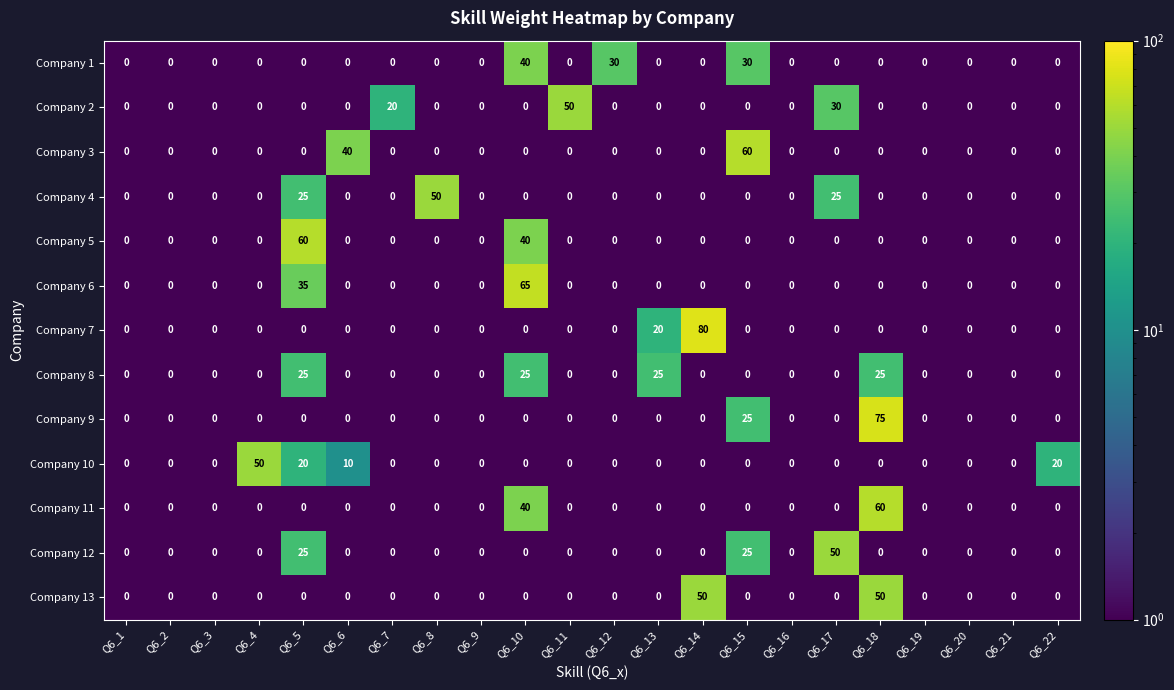

Is it true that Company 6 equals -44 at Q6_1?

False